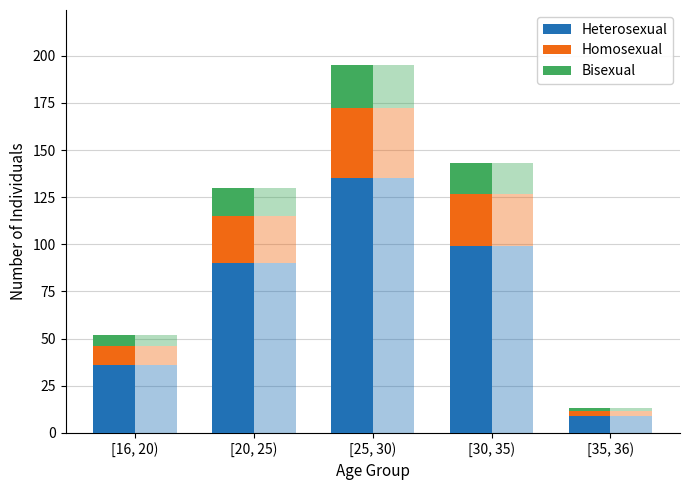

Between [16, 20) and [25, 30), which is larger?

[25, 30)